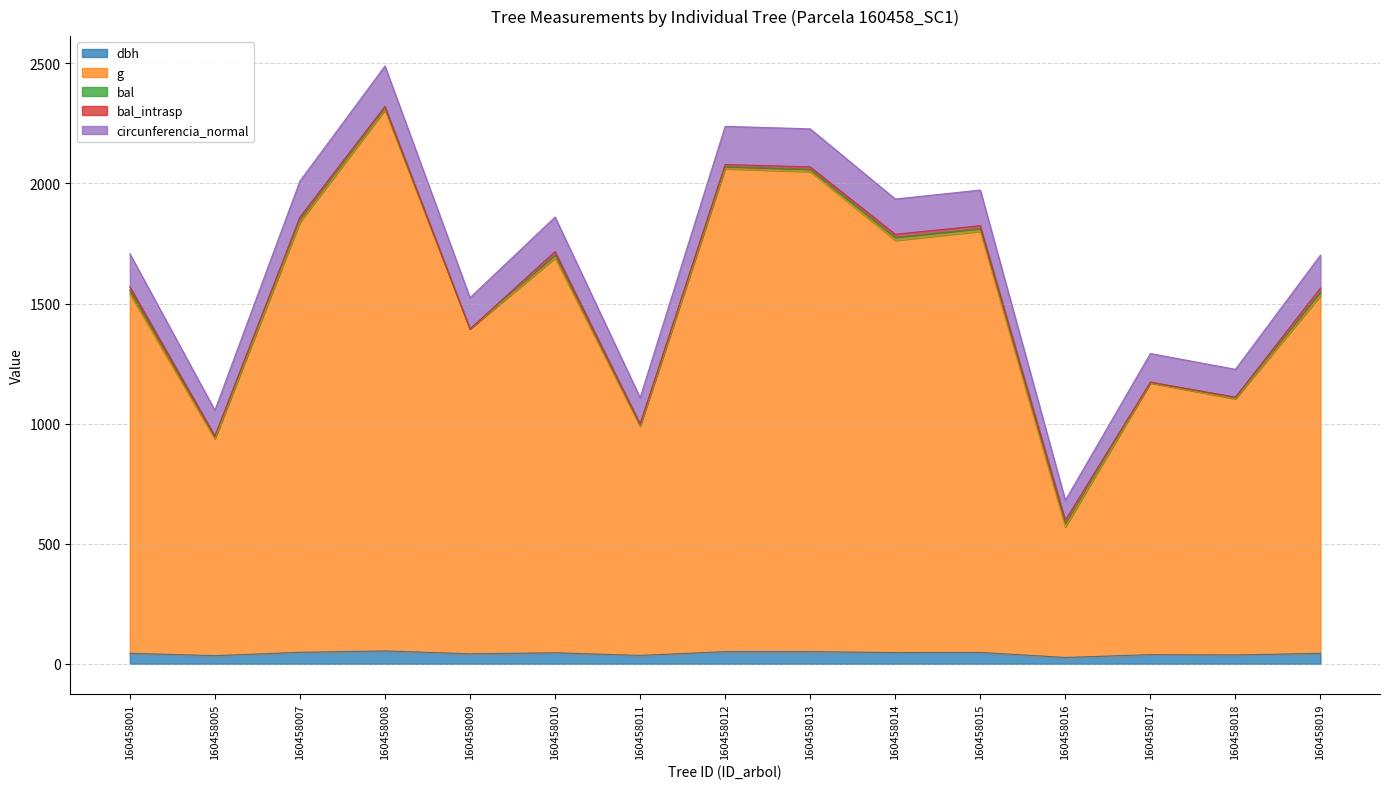

Is it true that dbh equals 53.5 at 160458008?

True